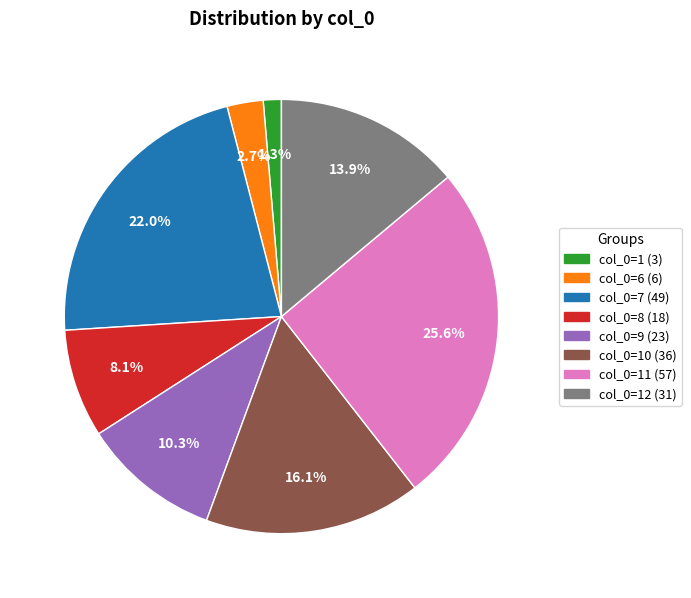

Do col_0=12 (31) and col_0=10 (36) together represent more than half of the pie?

No